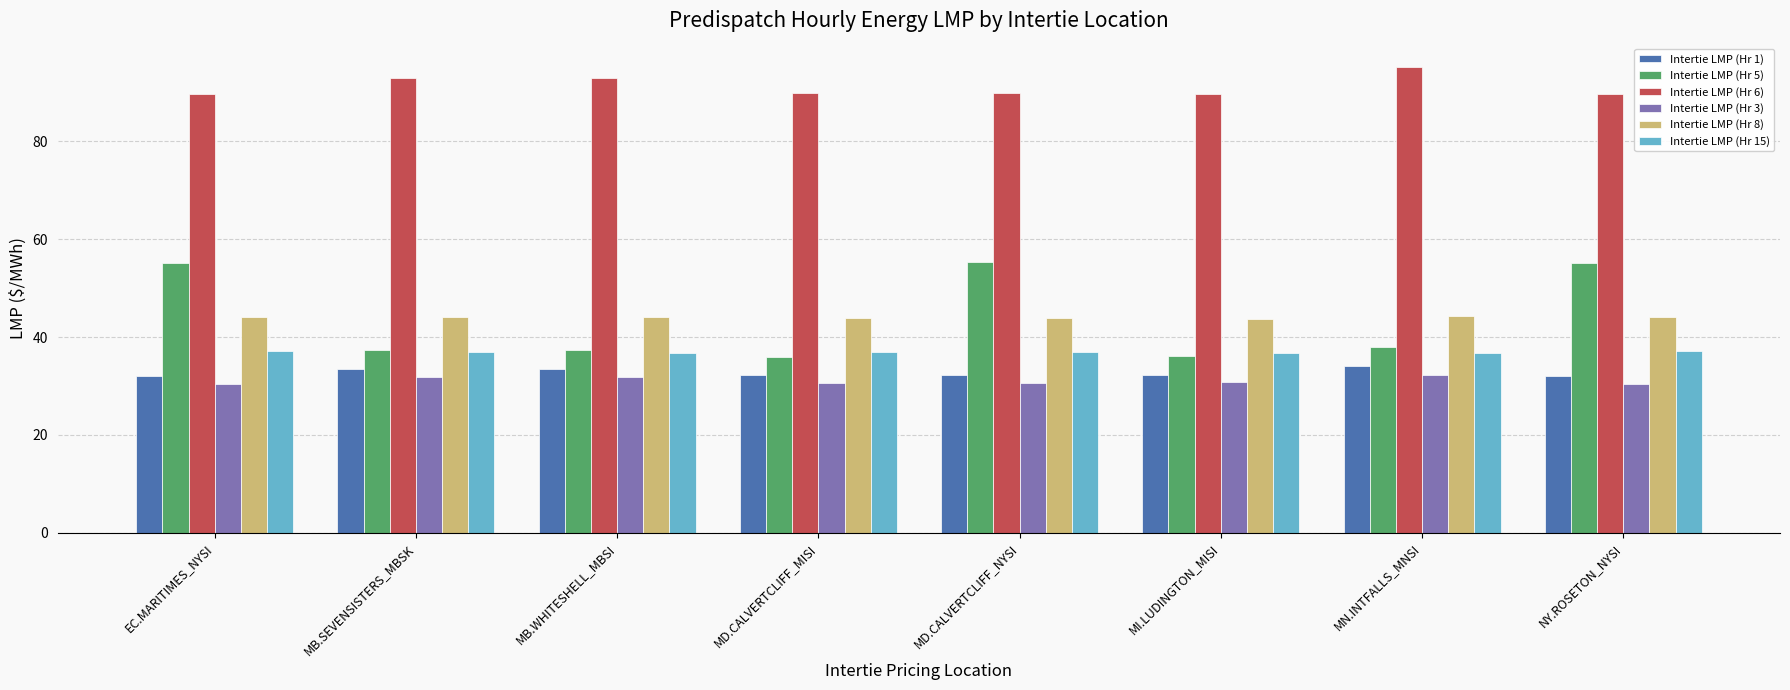

What is the total value across all series at MI.LUDINGTON_MISI?

269.4